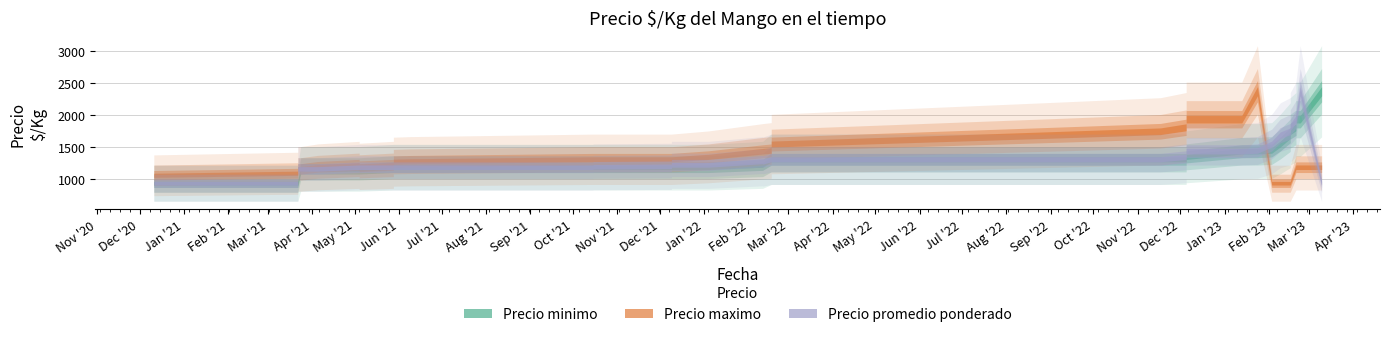

Where is the first local maximum for Precio promedio ponderado?

33